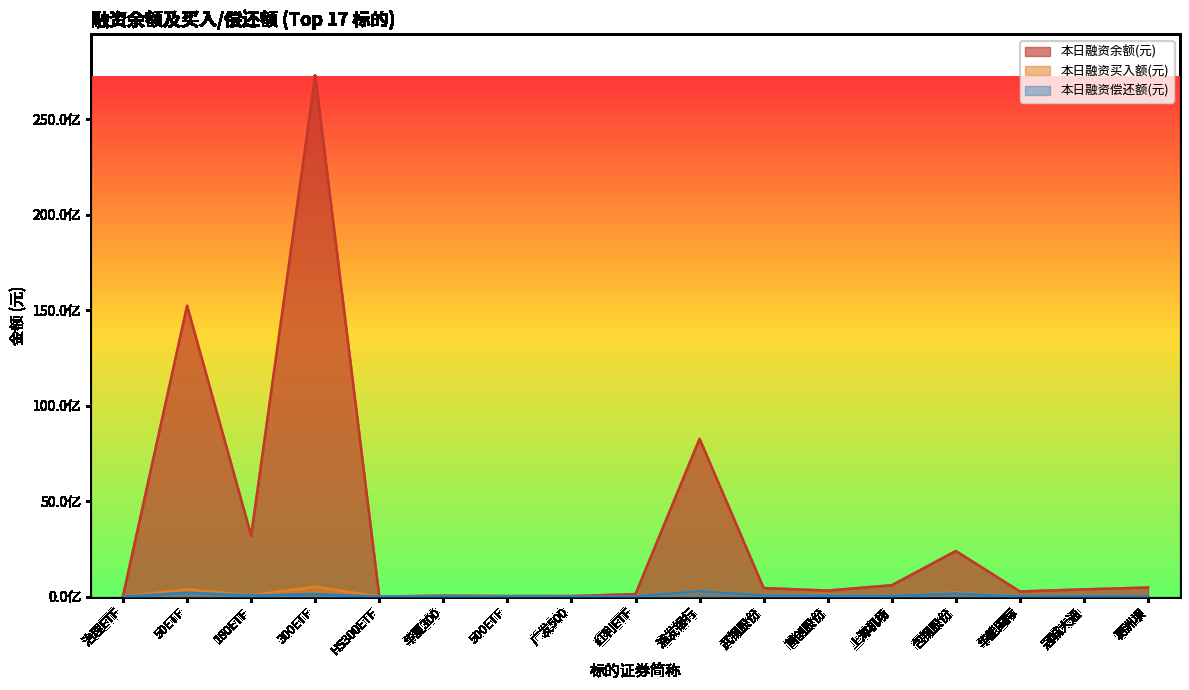

At which category is the sum across all series the highest?

300ETF